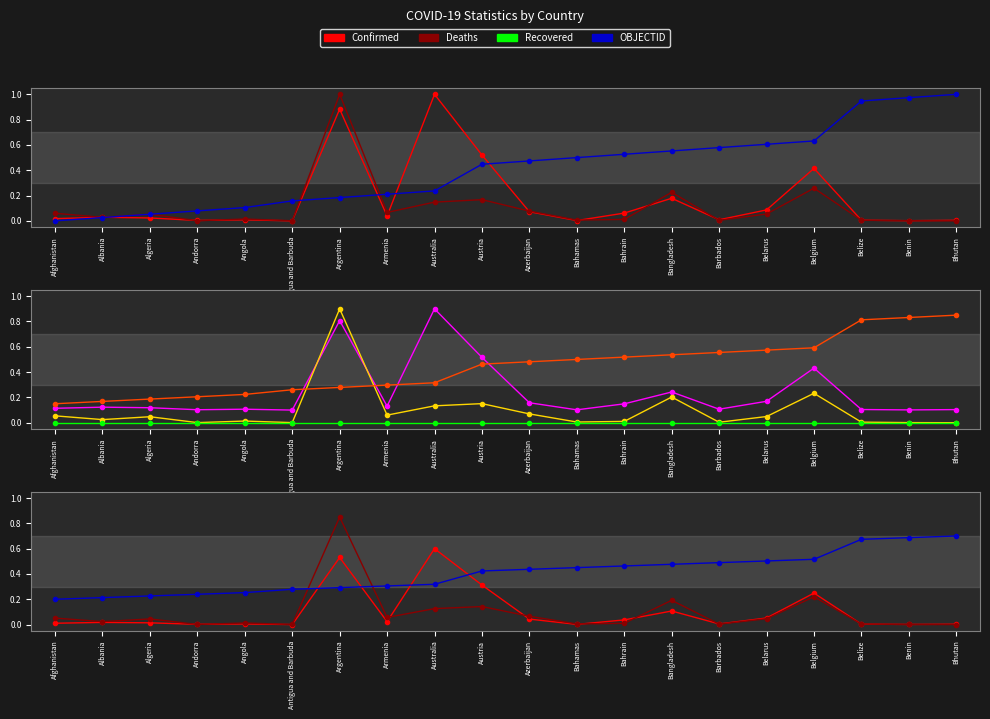

Is it true that Deaths equals 0.0 at Belarus?

False